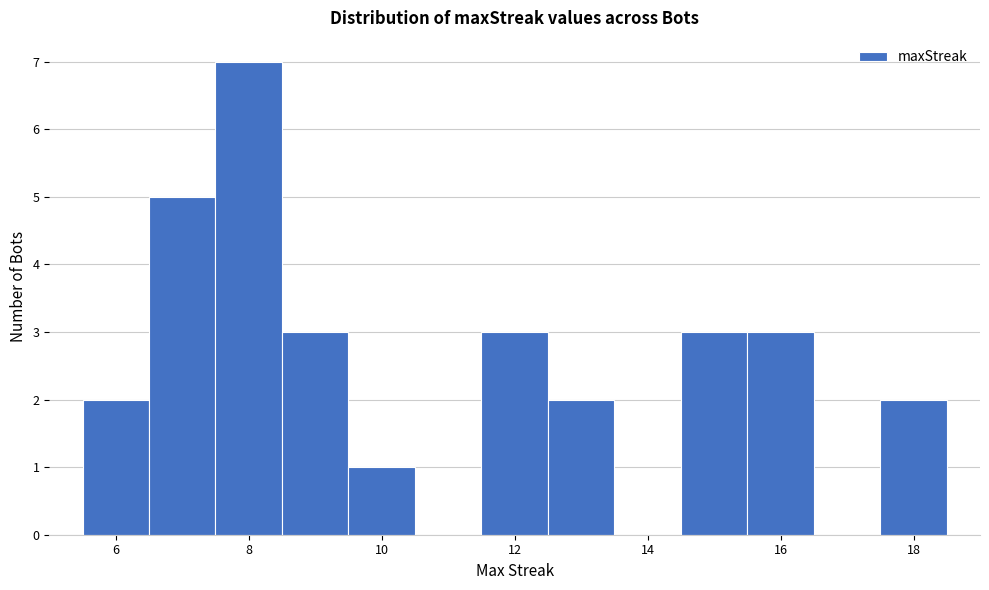

Reading left to right, transcribe this chart: for each bar, give the range it covers on the x-axis and its height. Neither the bar edges nor the heights are printed on the chart, so give them approximately, as read against the axes.

5.5 to 6.5: 2
6.5 to 7.5: 5
7.5 to 8.5: 7
8.5 to 9.5: 3
9.5 to 10.5: 1
10.5 to 11.5: 0
11.5 to 12.5: 3
12.5 to 13.5: 2
13.5 to 14.5: 0
14.5 to 15.5: 3
15.5 to 16.5: 3
16.5 to 17.5: 0
17.5 to 18.5: 2